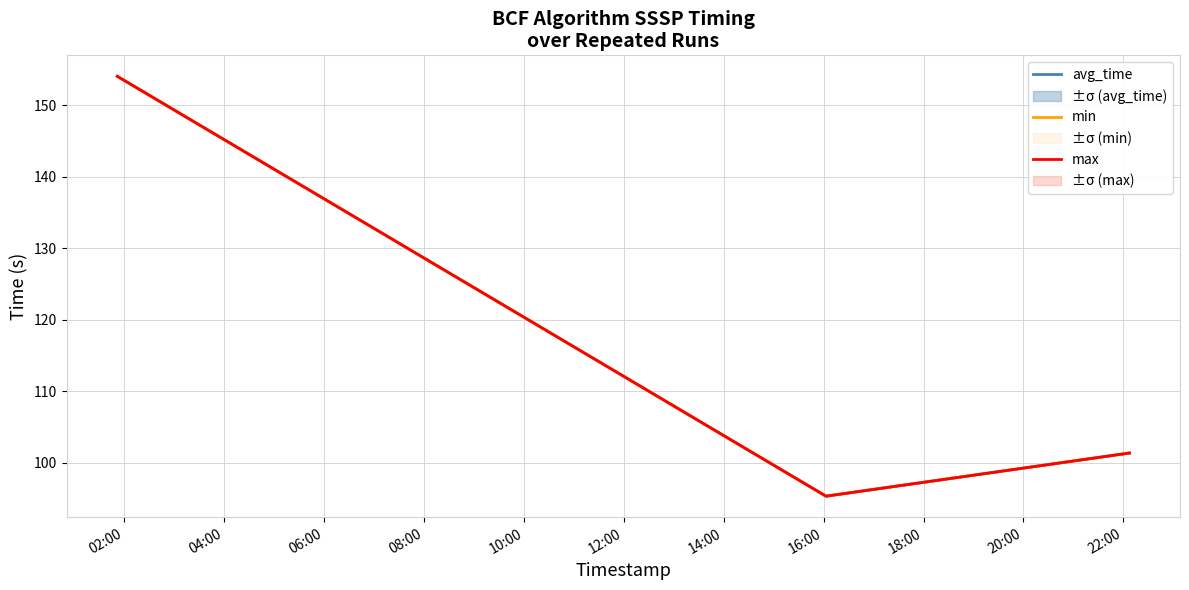

What is the maximum value shown in the chart?

154.1